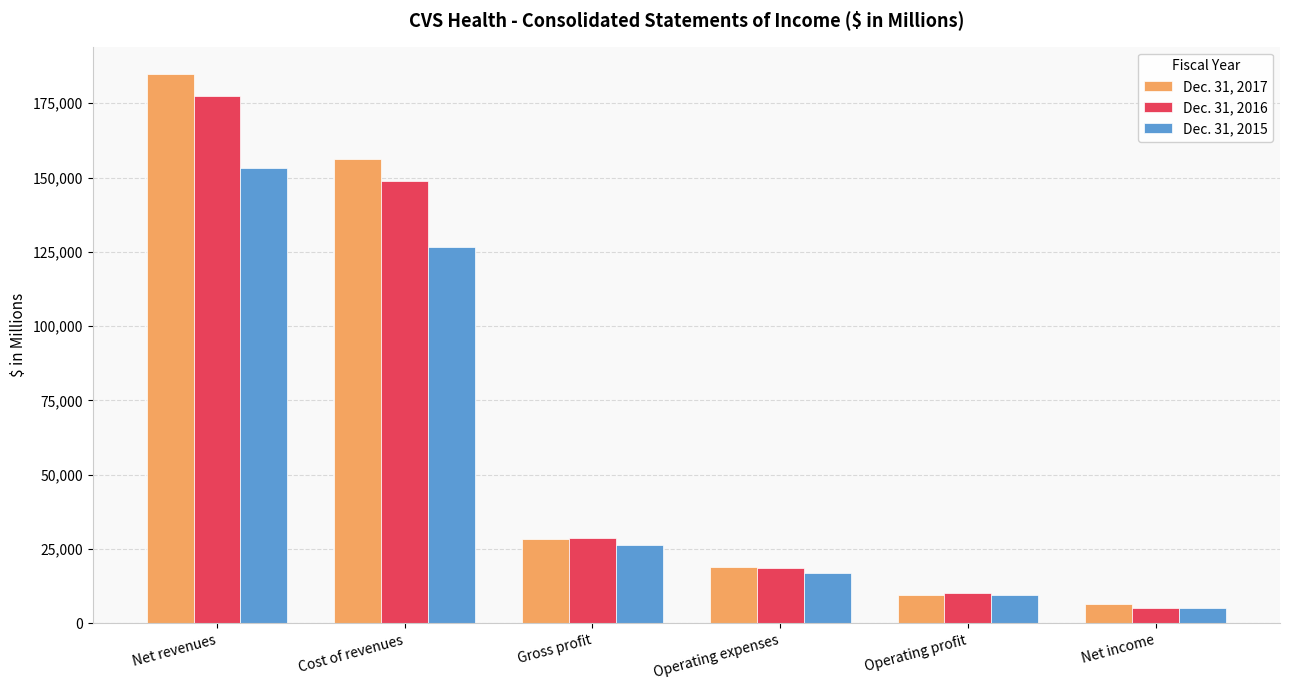

At which category is the sum across all series the highest?

Net revenues